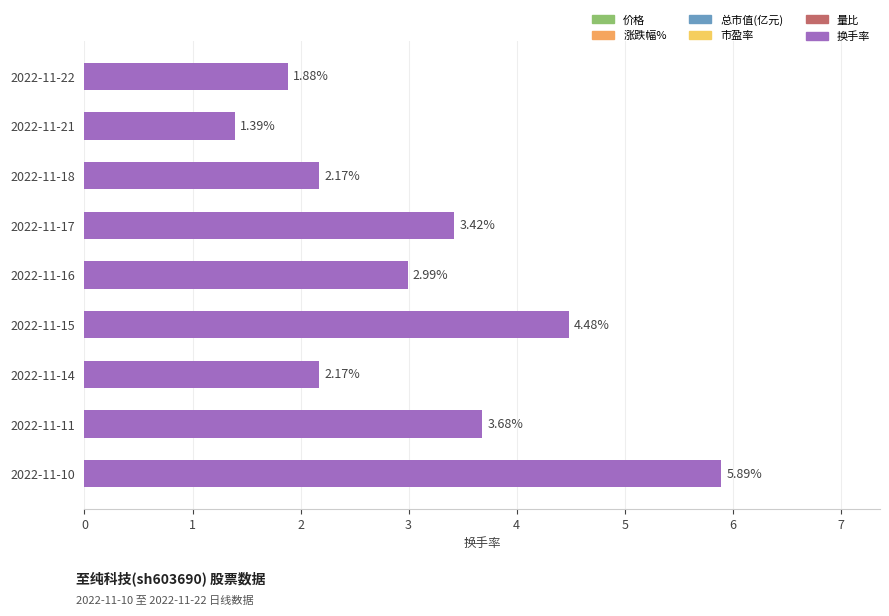

What is the sum of all values?

28.1